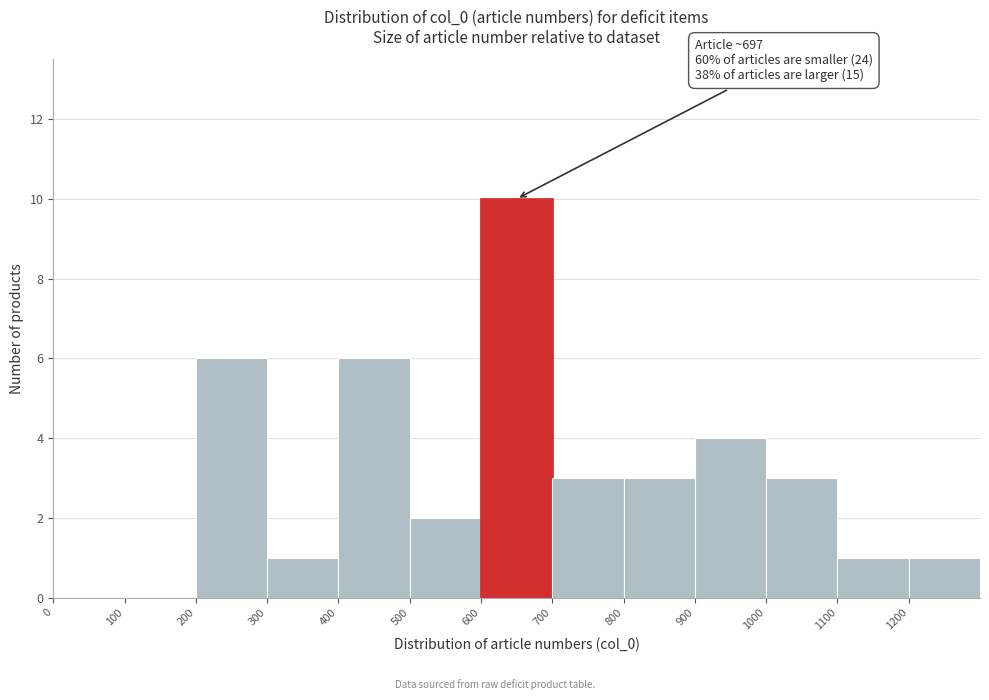

Which range on the x-axis has the tallest bar?

600 to 700